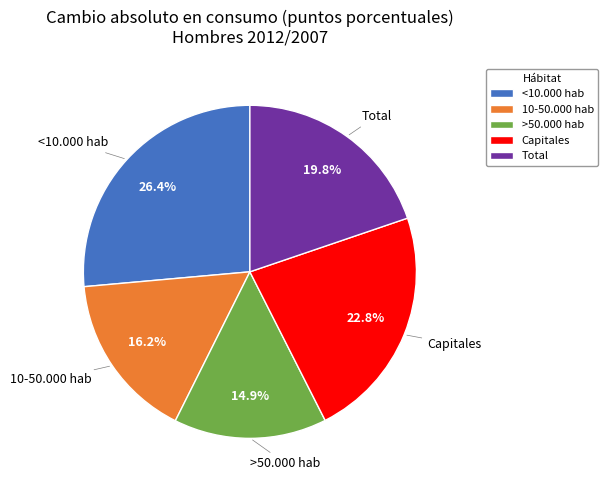

What portion of the pie excludes Total?

80.2%